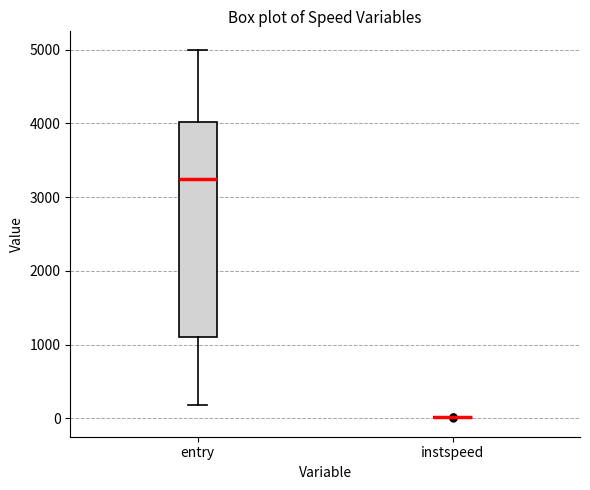

Which box is the tallest, from its lower edge to its upper edge?

entry